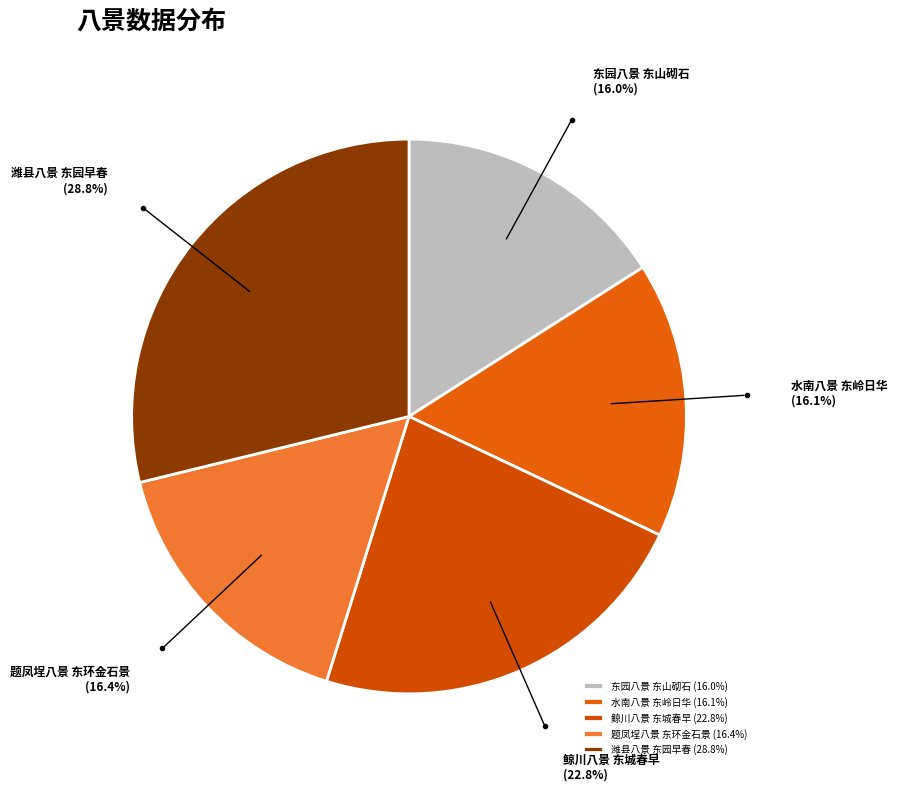

Combined, do 题凤埕八景 东环金石景 and 鲸川八景 东城春早 account for over 50%?

No